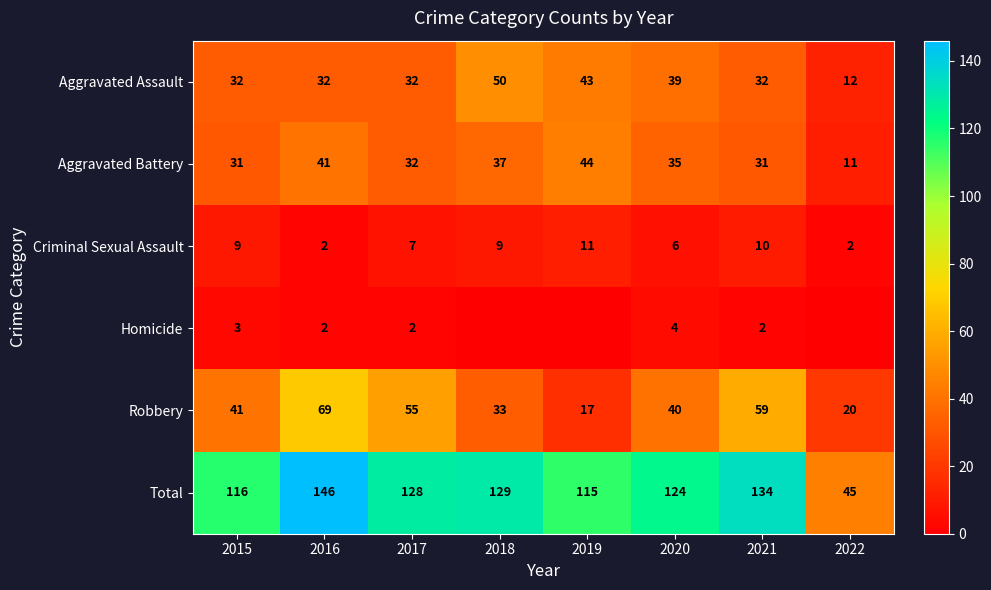

How many data points does each series have?

8